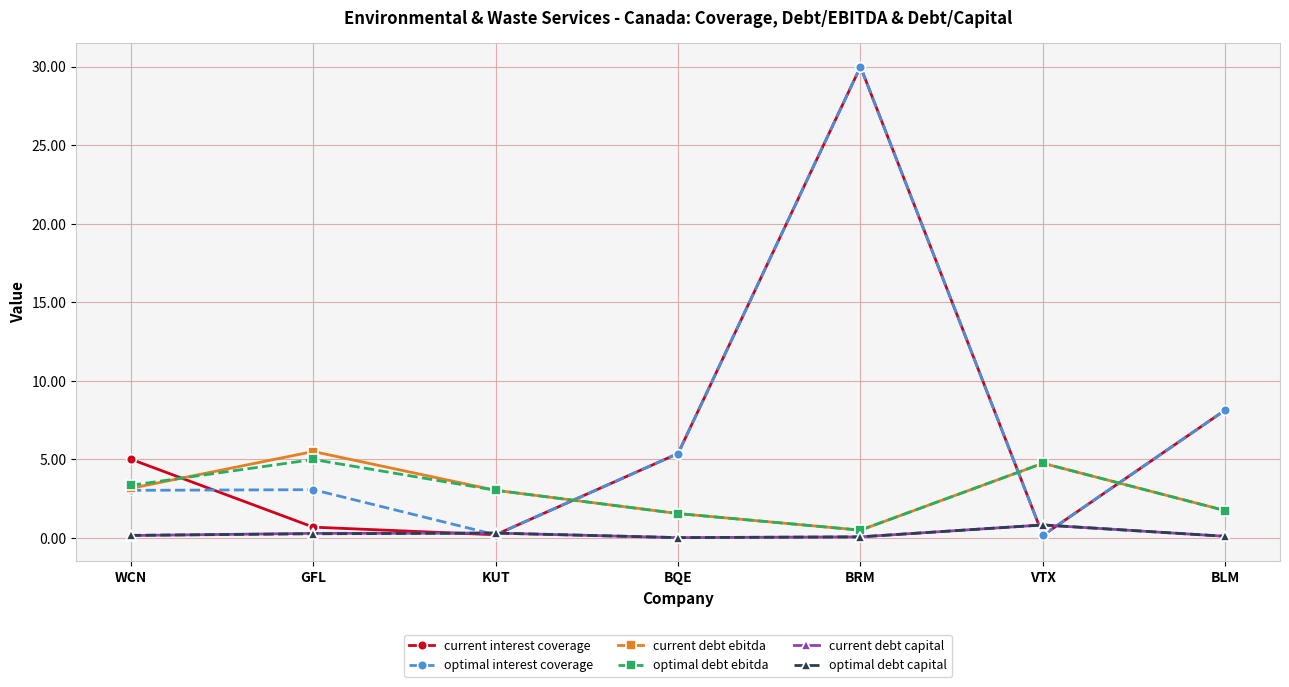

At which category is the sum across all series the highest?

BRM